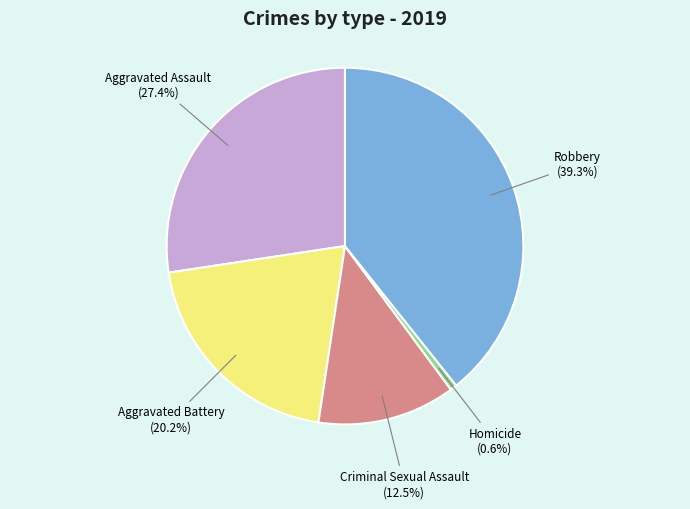

Is there any slice that represents more than half of the pie?

No